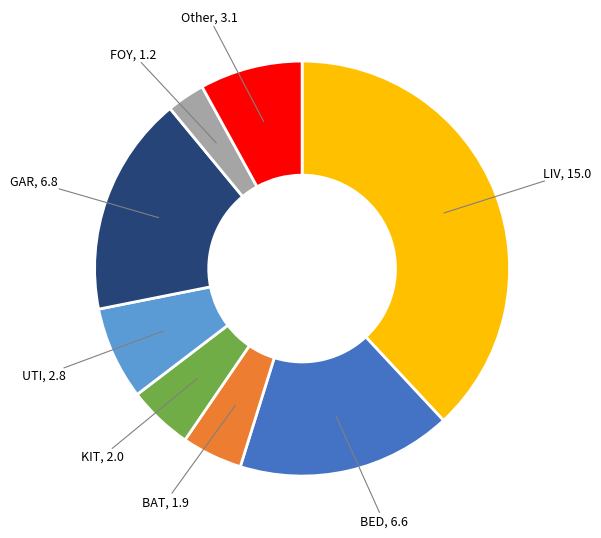

Does any single category account for the majority?

No